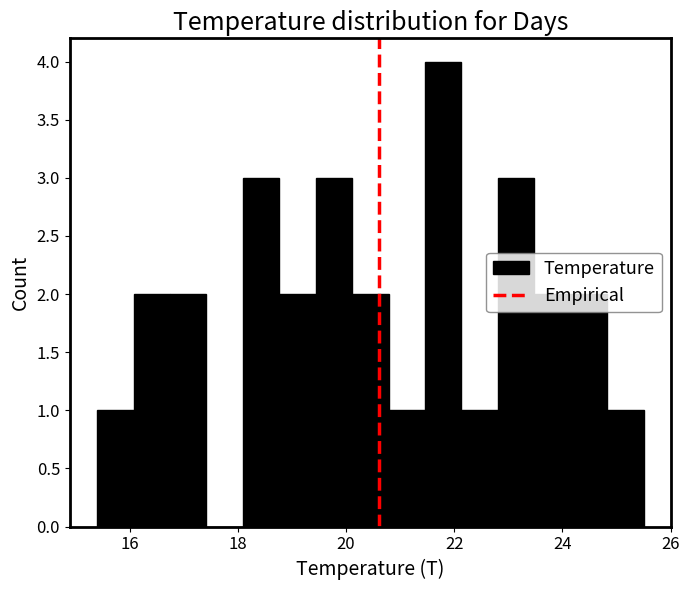

Around what value on the x-axis is the tallest bar? Give the approximate position of its centre, as read against the axis.

21.8